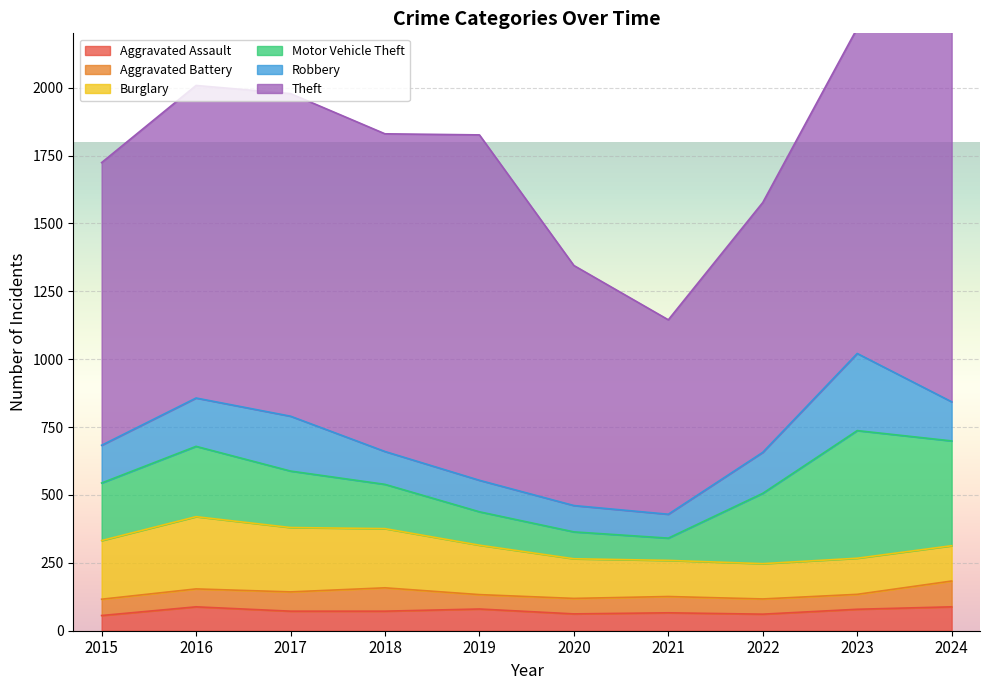

Read the Aggravated Battery value at 2021, to the nearest 5.

60